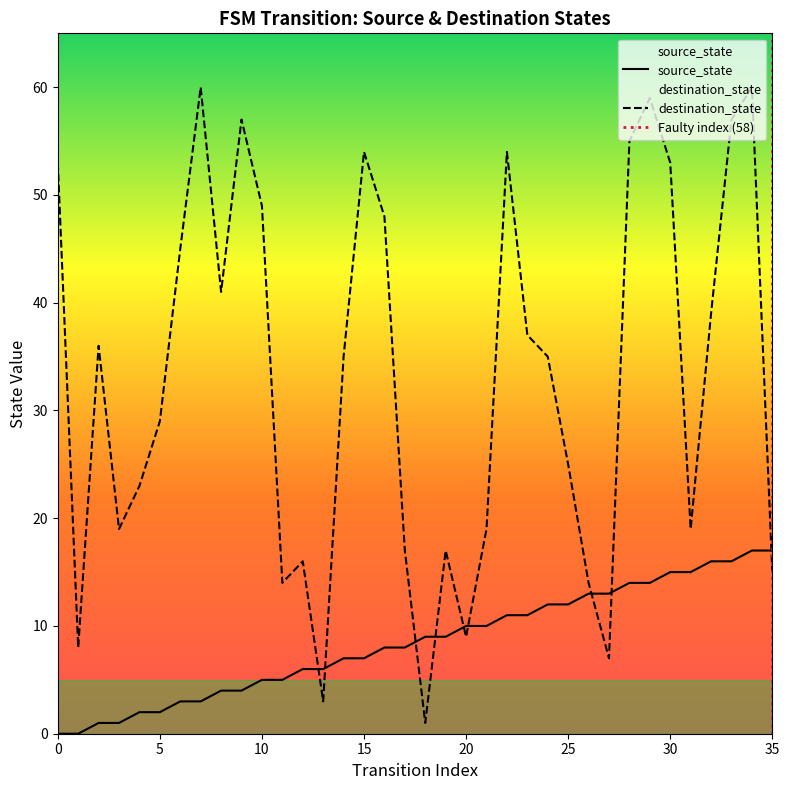

How many data points in destination_state are less than 35?

17